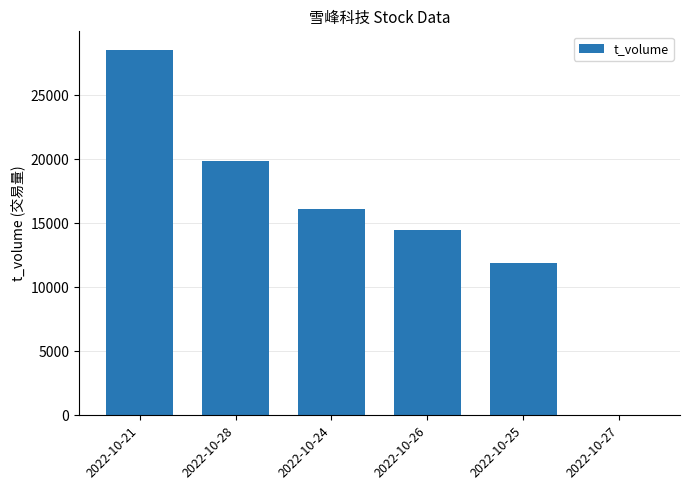

Which label corresponds to the largest value in the chart?

2022-10-21